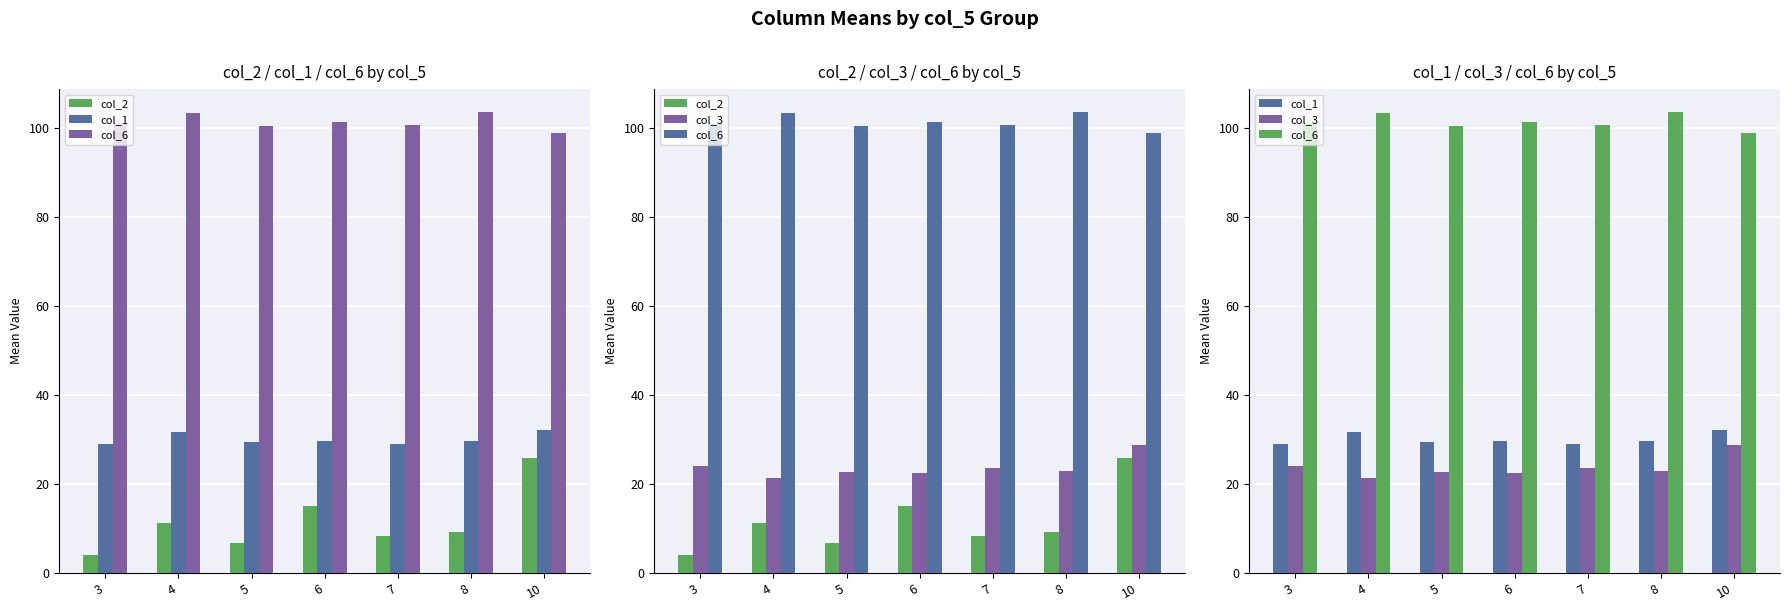

Is the value of col_1 at 8 greater than the value of col_3 at 4?

Yes